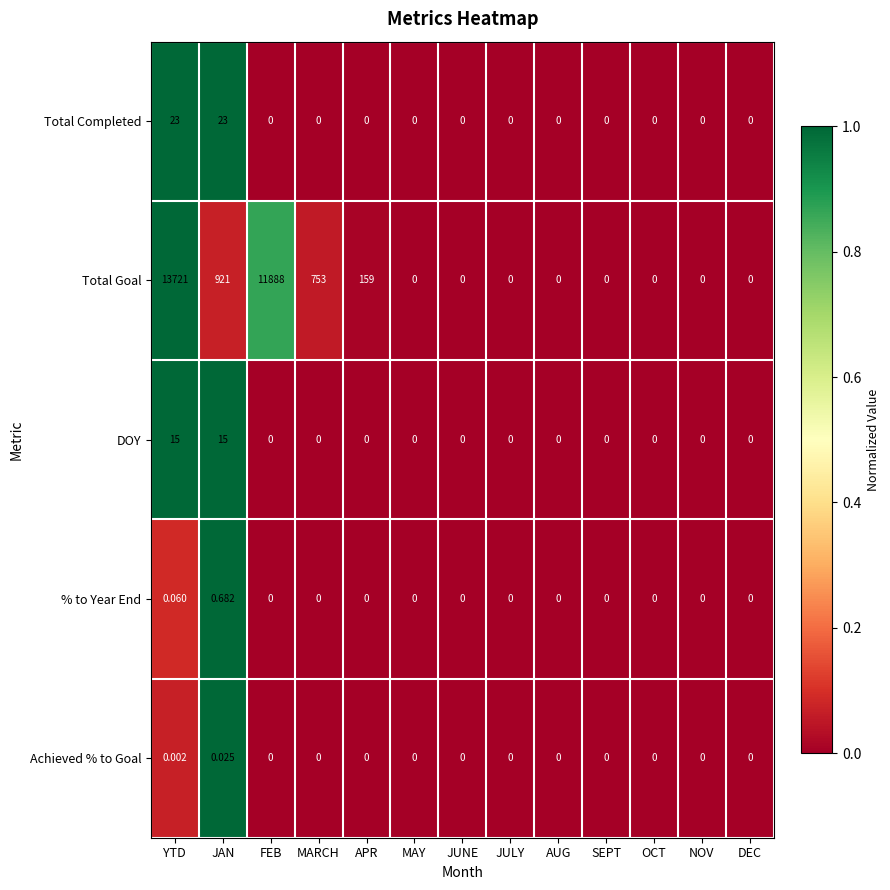

Which series has the widest spread of values?

Total Goal